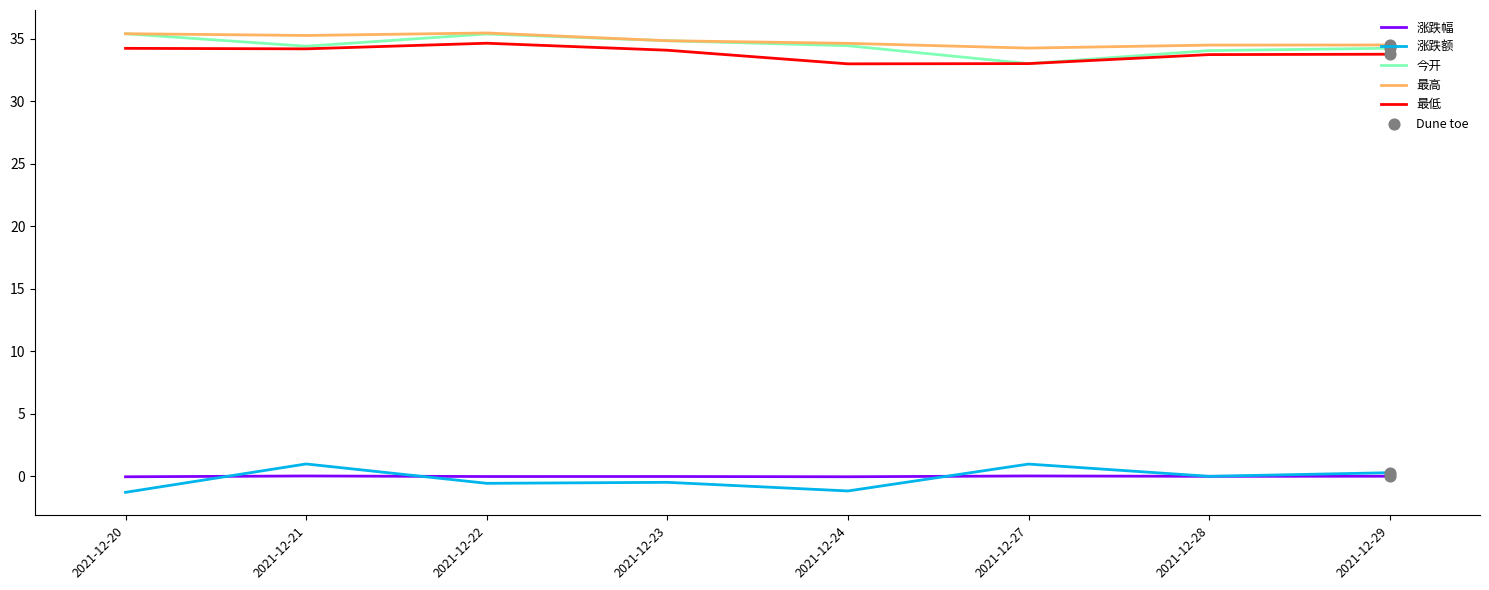

Is the value of 涨跌幅 at 2021-12-28 greater than the value of 最高 at 2021-12-23?

No